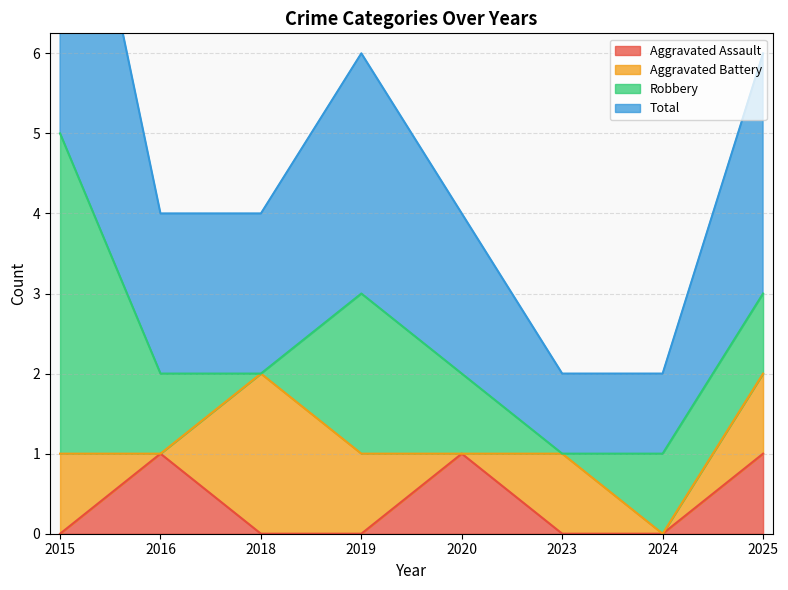

The Aggravated Assault series shows 0 at 2015. True or false?

True